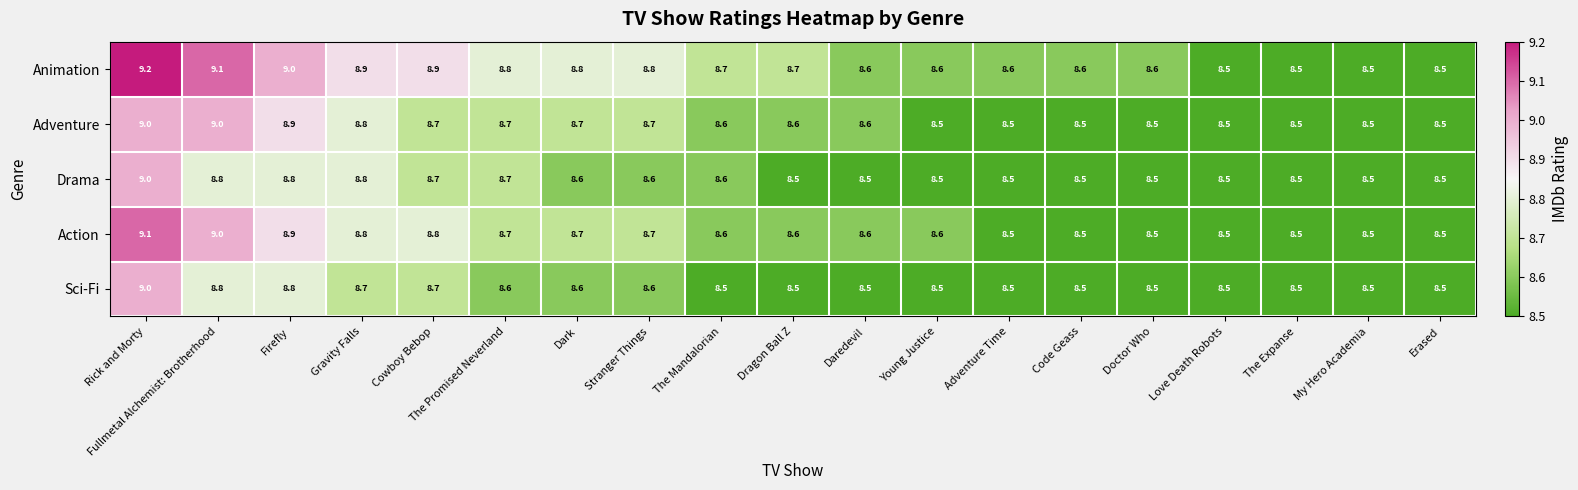

What is the spread (max minus min) of values at The Promised Neverland?

0.2